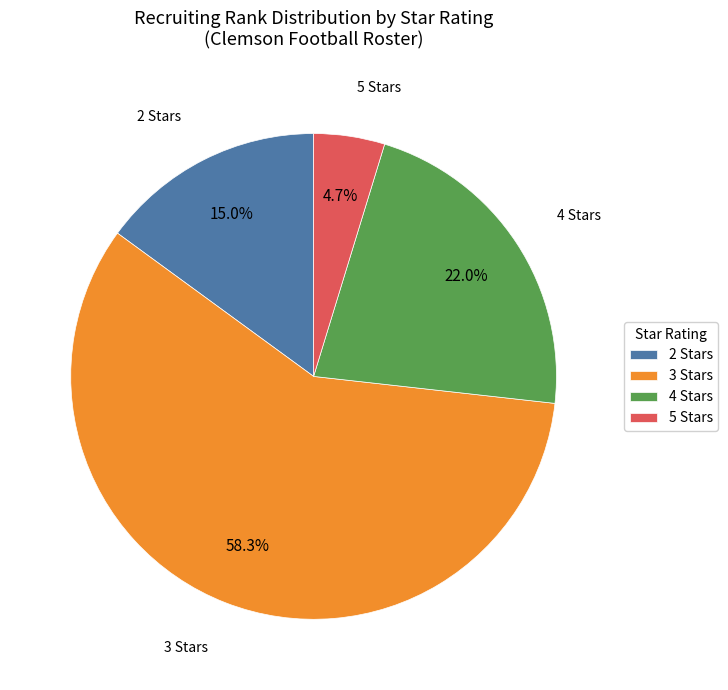

What percentage is NOT represented by 5 Stars?

95.3%